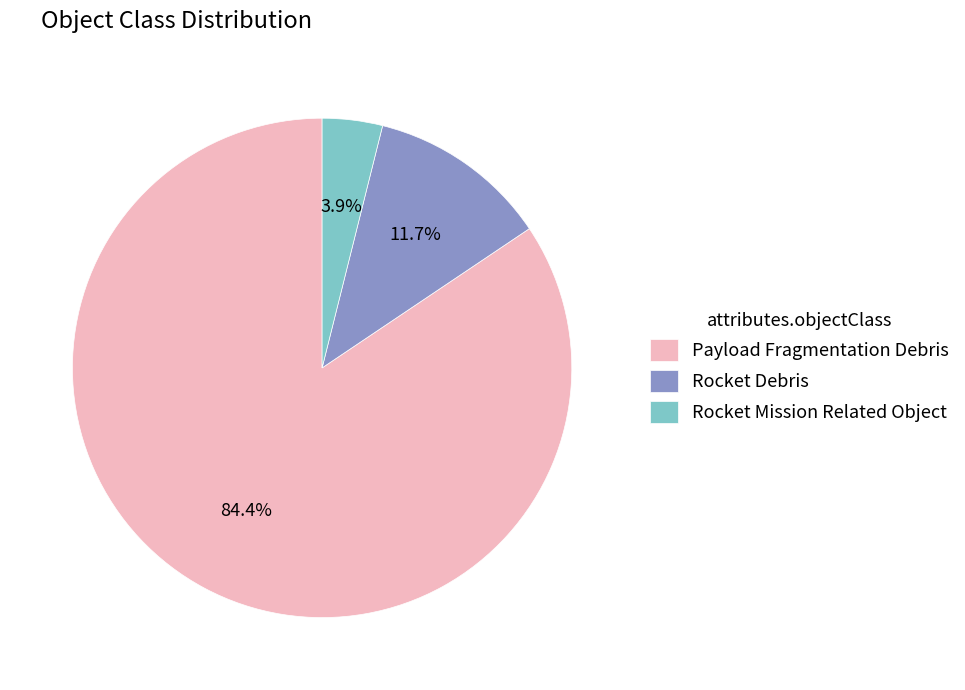

What percentage do Rocket Mission Related Object and Rocket Debris together represent?

15.6%